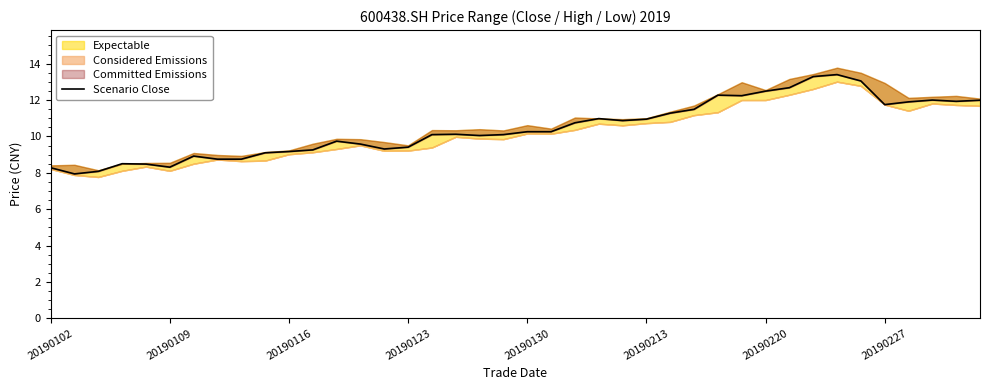

What is the minimum value shown in the chart?

7.9